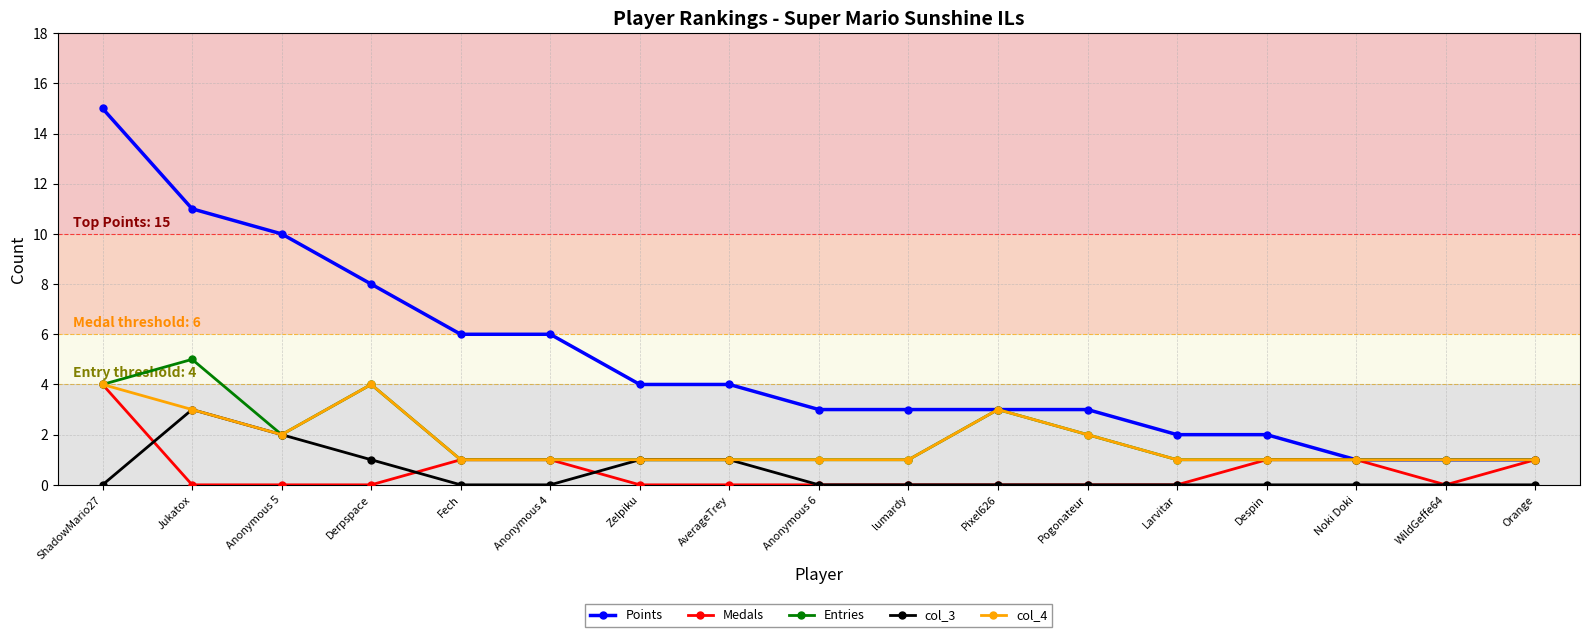

What is the difference between the Points values at Zelpiku and lumardy?

1